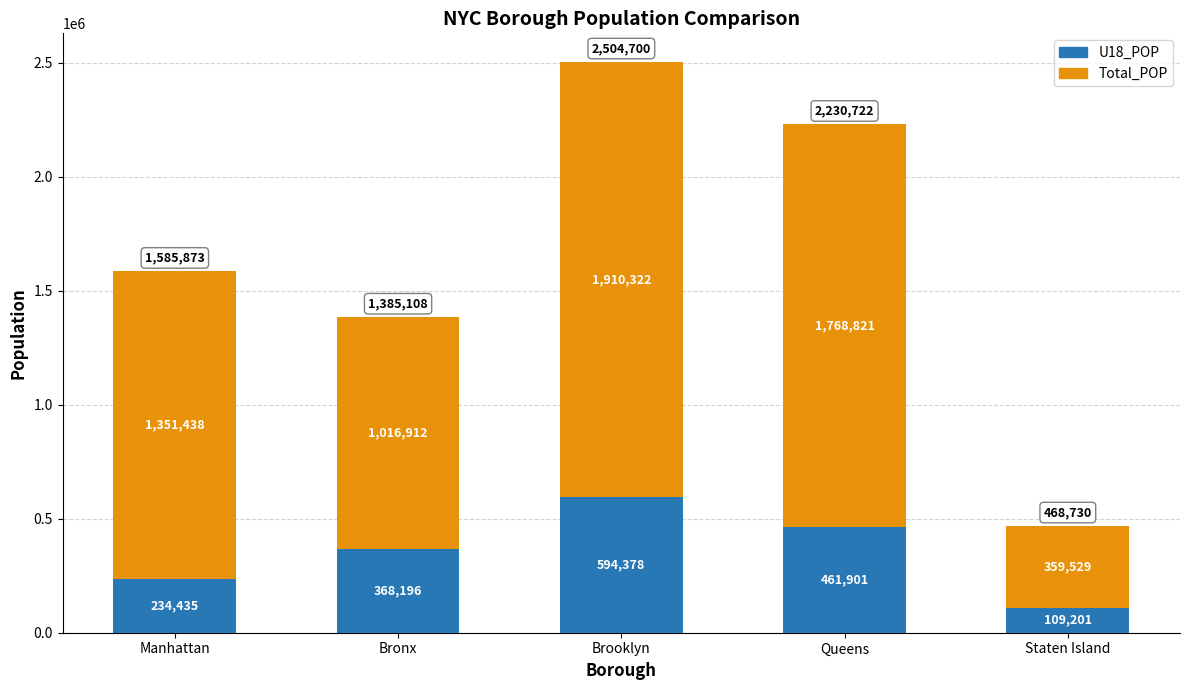

What is the difference between the maximum and minimum values in the U18_POP series?

485177